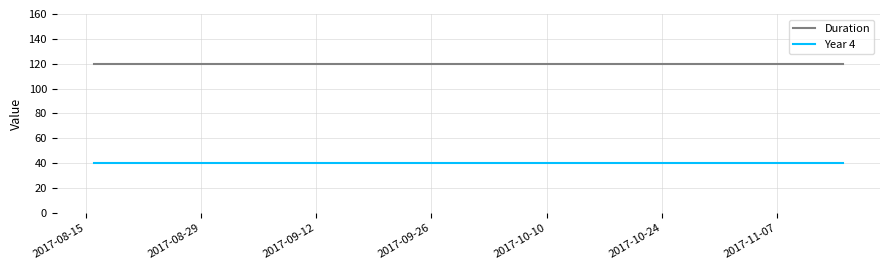

Which series has the largest total across all categories?

Duration